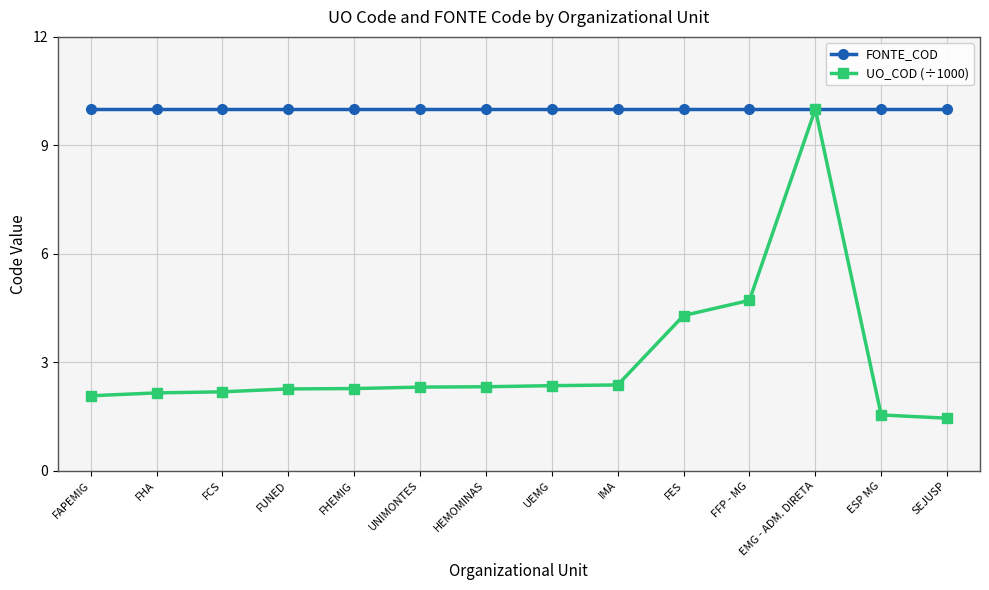

The FONTE_COD series shows 6.0 at FUNED. True or false?

False